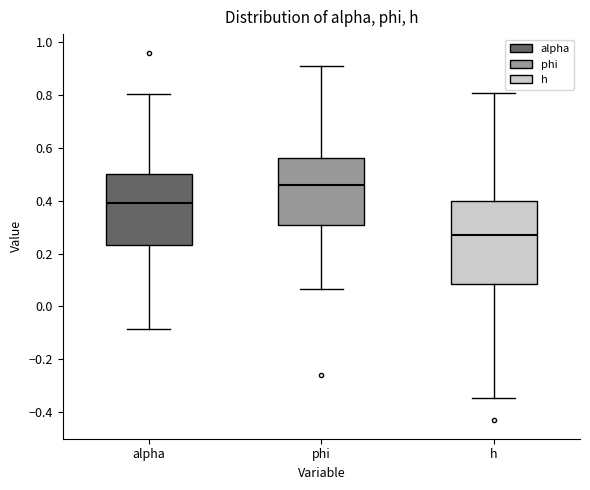

Where is the upper edge of the box for alpha on the y-axis? The values are not printed on the chart, so give them approximately, as read against the axis.

0.50